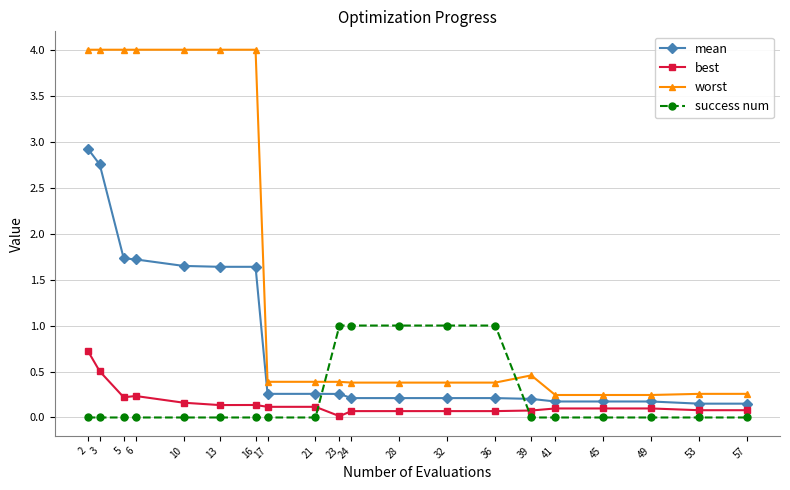

True or false: mean and best cross at least once.

False